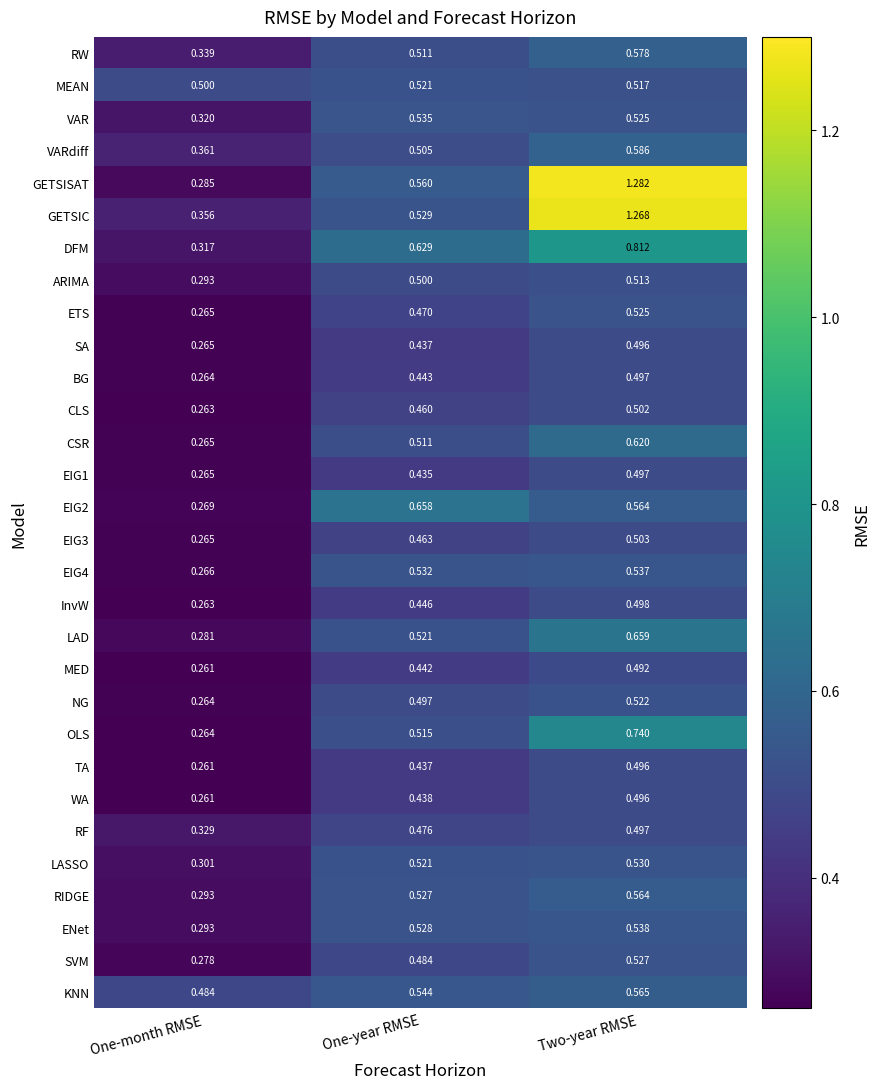

At which category does the chart reach its peak across all series?

Two-year RMSE